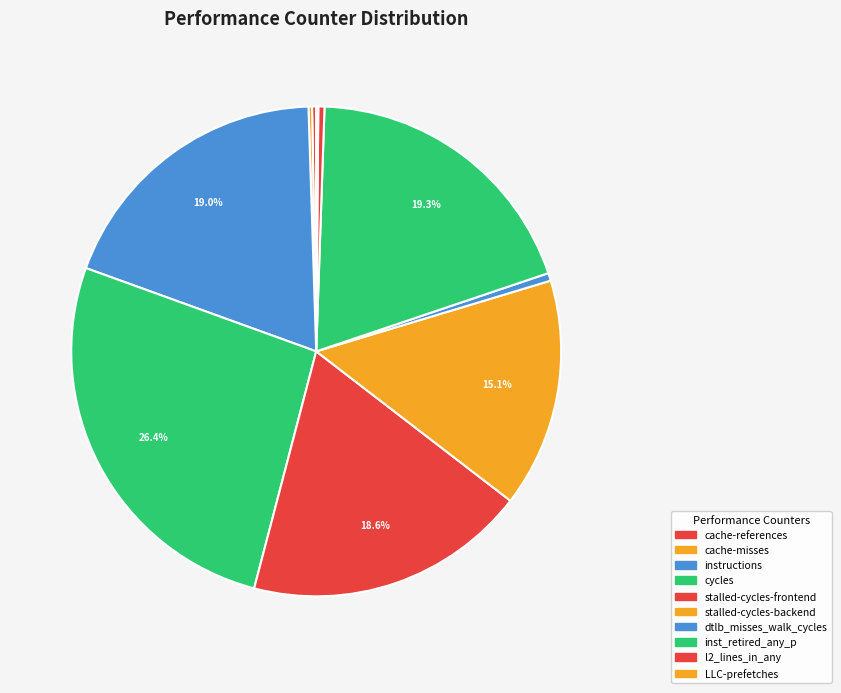

Combined, do instructions and stalled-cycles-frontend account for over 50%?

No